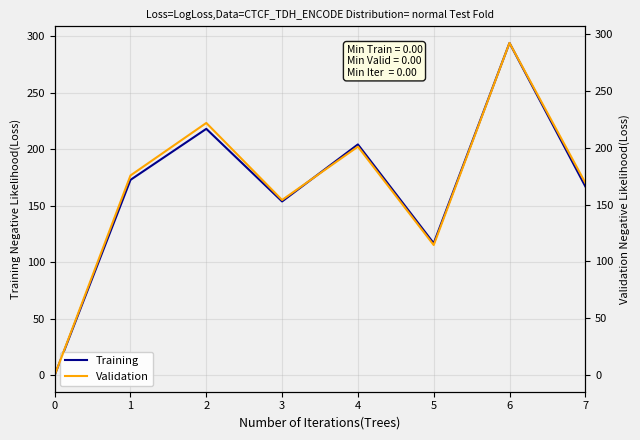

True or false: Validation and Training cross at least once.

True